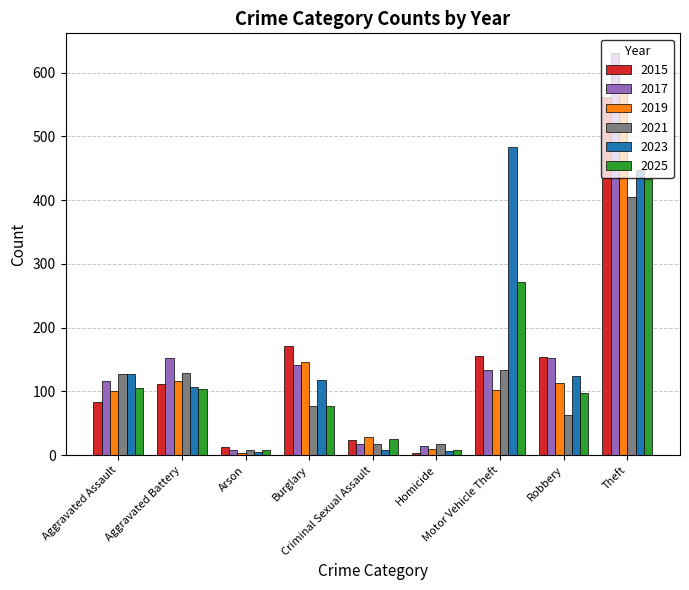

The 2021 series shows 29 at Aggravated Battery. True or false?

False